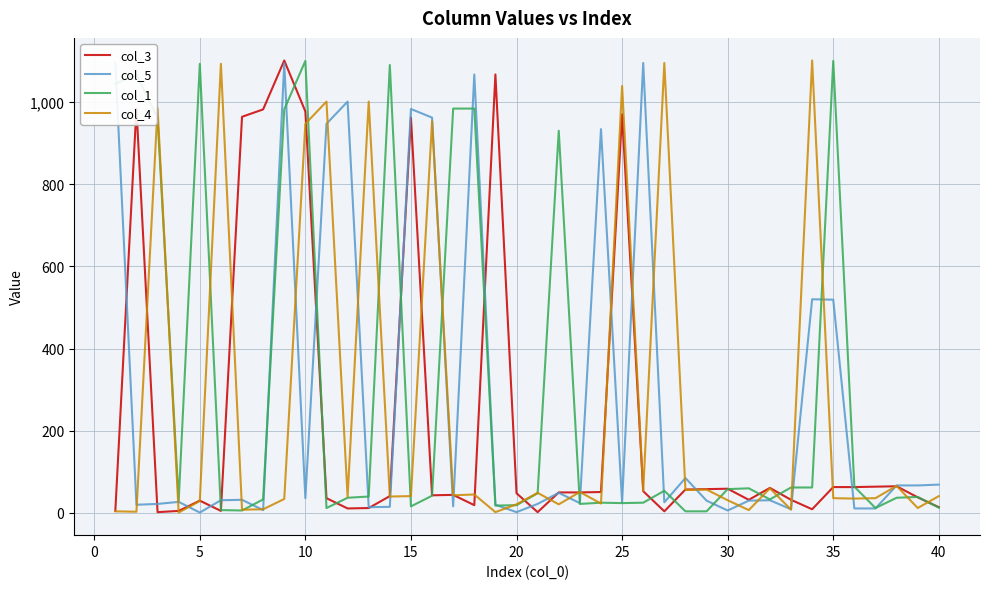

Reading right to left, what are all the values shown in this chart?

col_3: 14	38	65	64	63	63	9	32	61	32	59	58	57	4	53	970	51	50	50	2	48	1067	19	44	43	962	41	12	11	36	977	1101	982	964	5	30	5	2	985	5
col_5: 69	67	67	11	11	519	520	9	31	30	6	30	85	26	1095	26	934	24	49	22	2	20	1067	16	962	983	15	14	1001	947	36	1094	7	32	31	1	27	22	20	1095
col_1: 13	39	37	12	64	1100	62	62	33	60	58	4	4	54	25	24	25	22	930	48	19	18	984	984	42	16	1090	40	37	12	1100	982	33	6	7	1093	29	961	1067	1044
col_4: 41	12	66	36	35	36	1101	8	60	7	31	57	56	1095	54	1039	23	51	21	49	21	2	45	43	953	41	40	1001	39	1001	947	34	9	8	1093	29	1	985	3	4